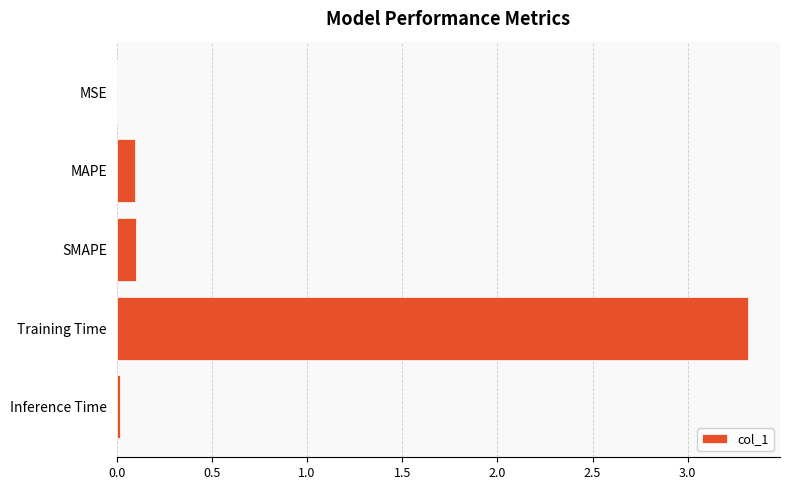

The chart shows a value of 0.0 at MSE. True or false?

True